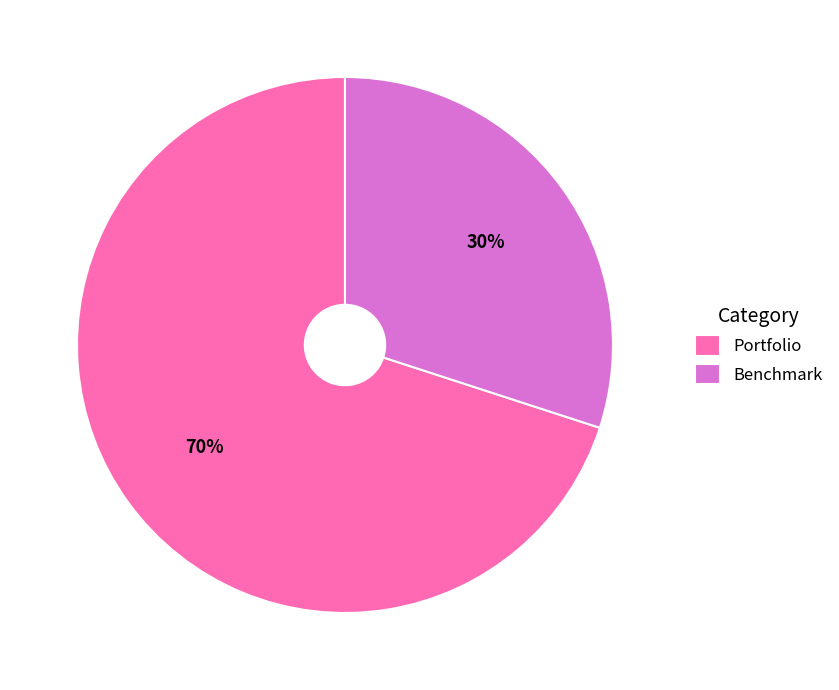

Does Benchmark represent more than half of the total?

No